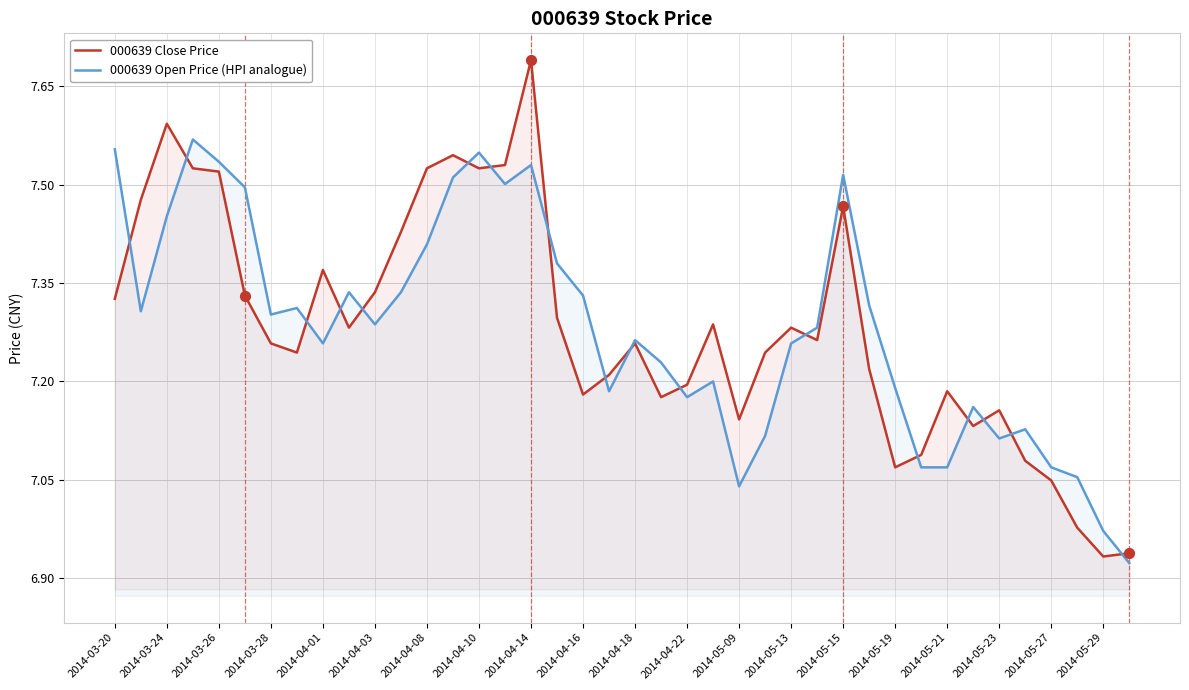

Which series has the largest total across all categories?

000639 Close Price